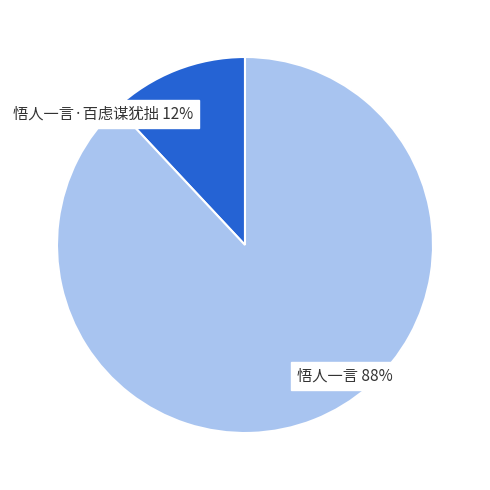

Which slice is the smallest?

悟人一言·百虑谋犹拙 12%